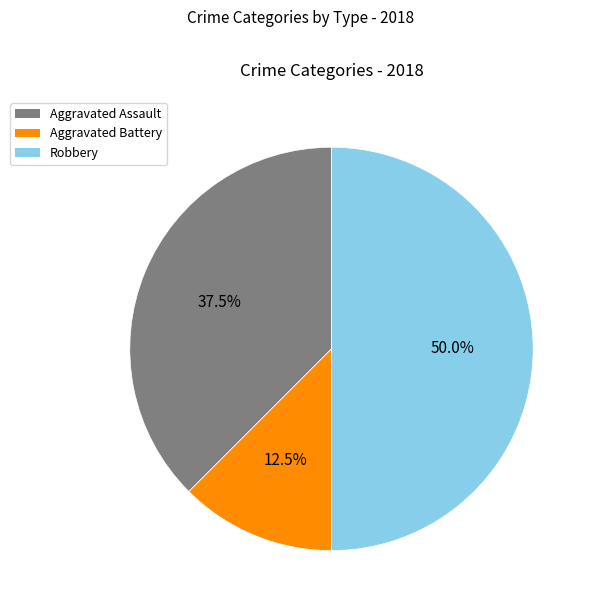

Approximately how many times larger is the value at Aggravated Assault compared to Aggravated Battery?

3.0